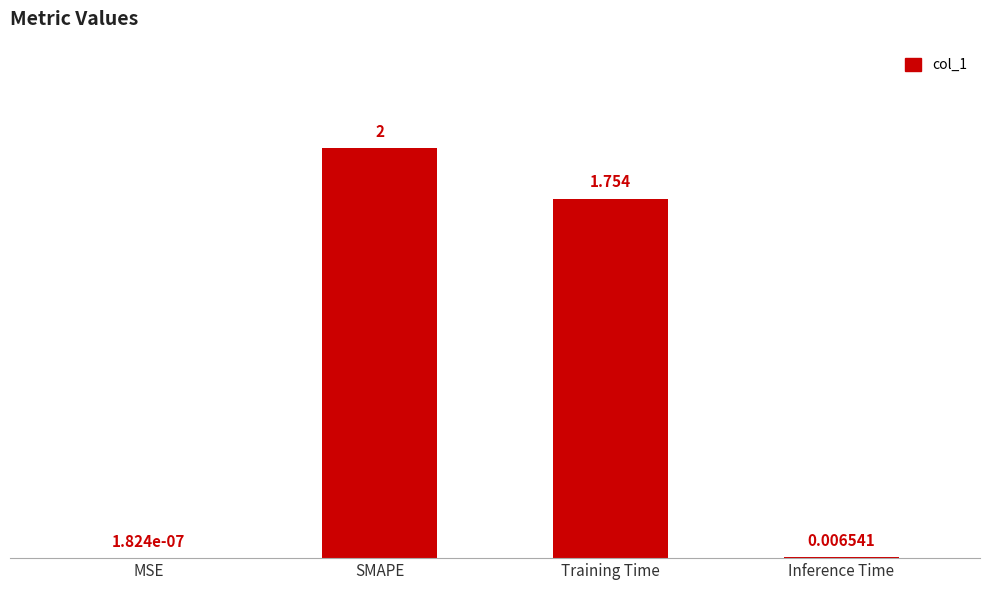

Which category has the highest value across all series?

SMAPE